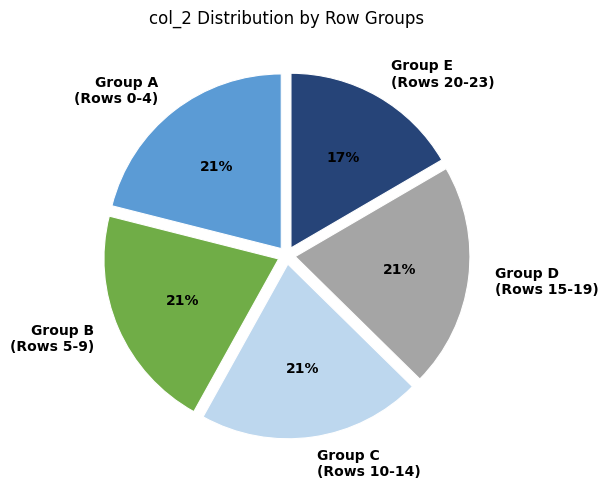

True or false: Group E (Rows 20-23) accounts for 28% of the total.

False